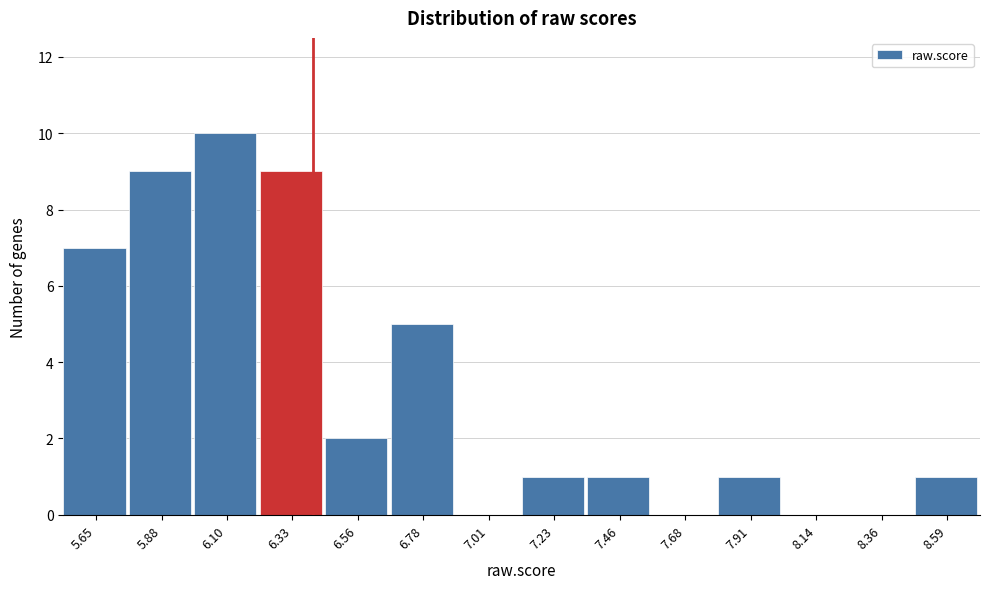

How tall is the bar that spans 6.65 to 6.90 on the x-axis? Neither the bar edges nor the heights are printed on the chart, so give them approximately, as read against the axes.

5